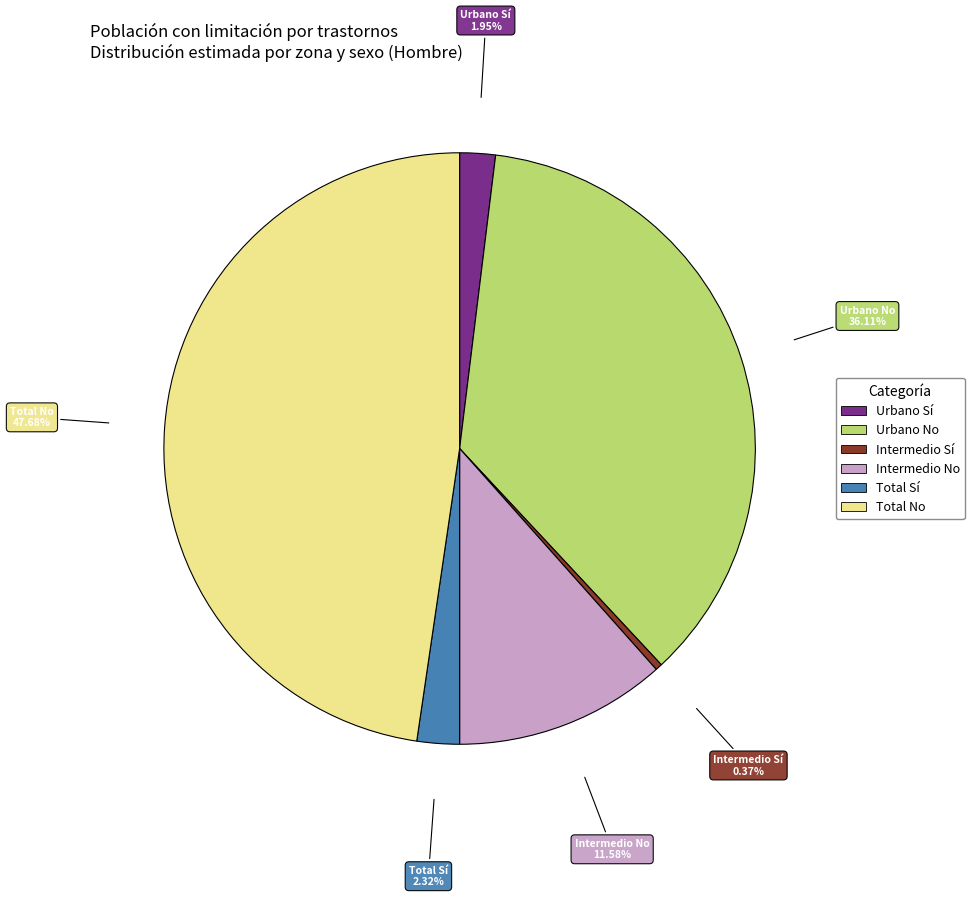

Is there any slice that represents more than half of the pie?

No